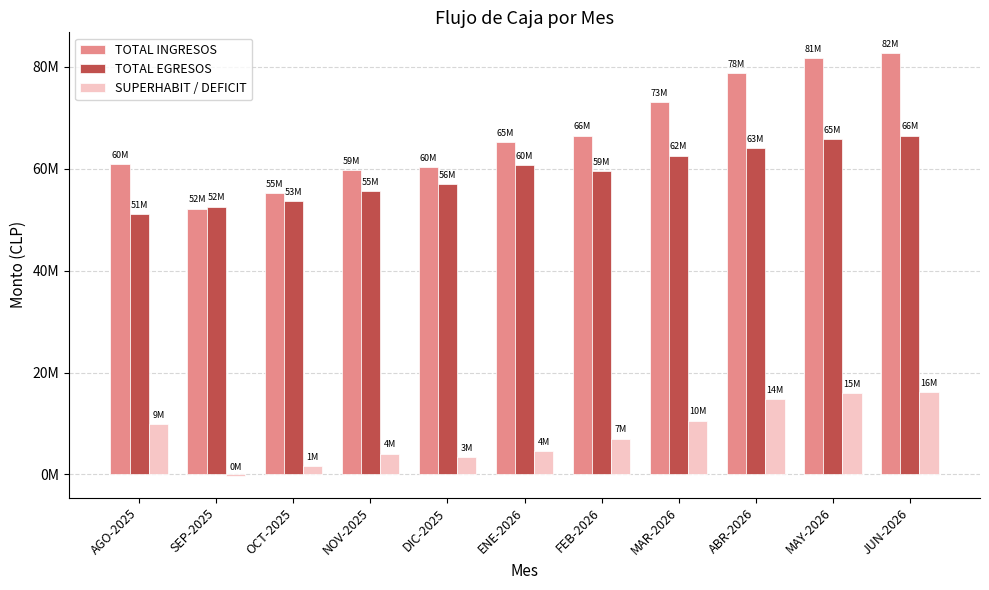

What is the difference between the SUPERHABIT / DEFICIT values at NOV-2025 and ENE-2026?

436394